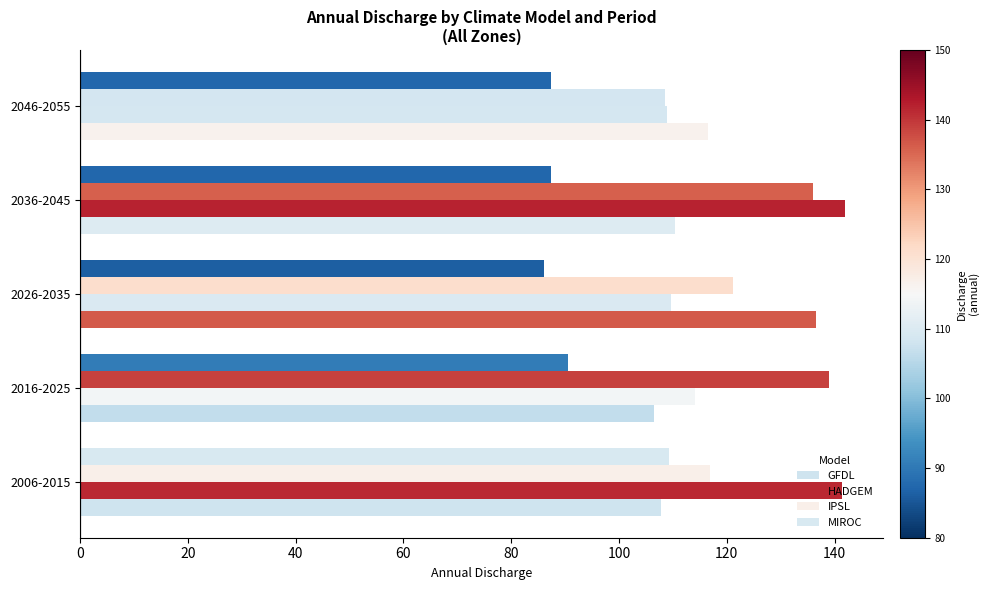

What is the sum of all MIROC values?

460.5